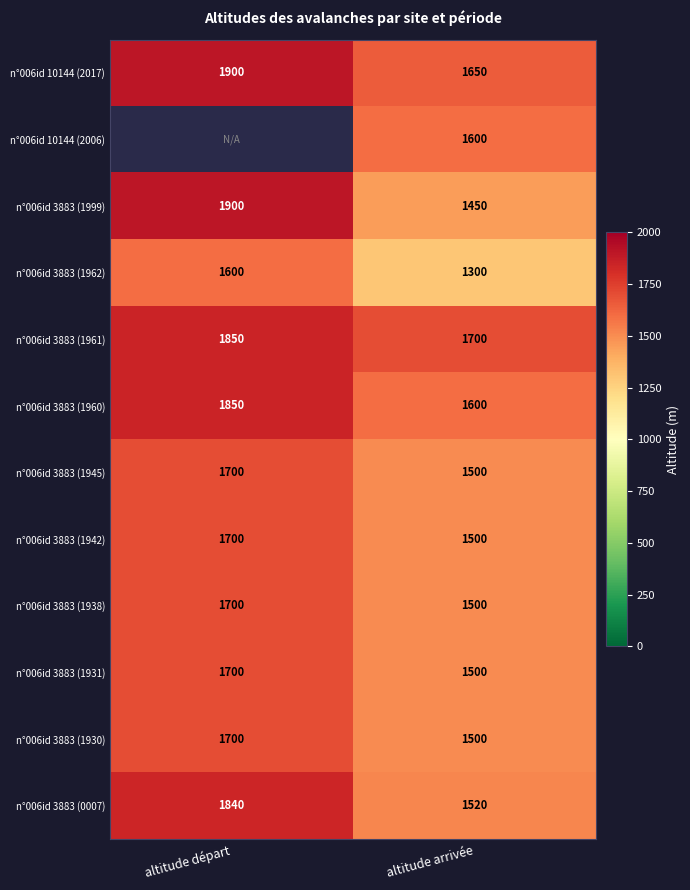

Count the n°006id 3883 (0007) values in the range 1520 to 1840.

2